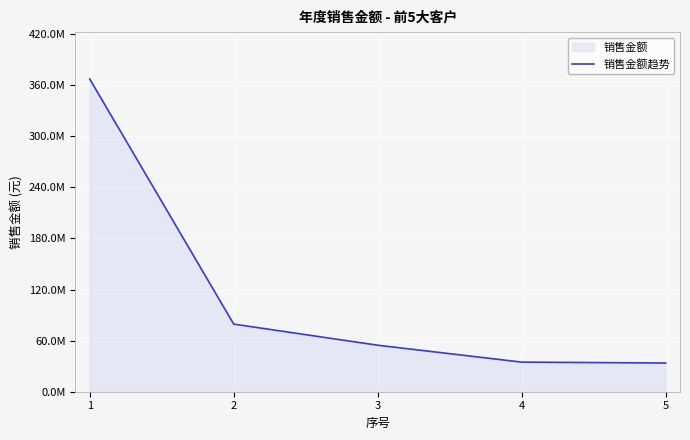

True or false: the data shows 79397687.3 at 2.

True